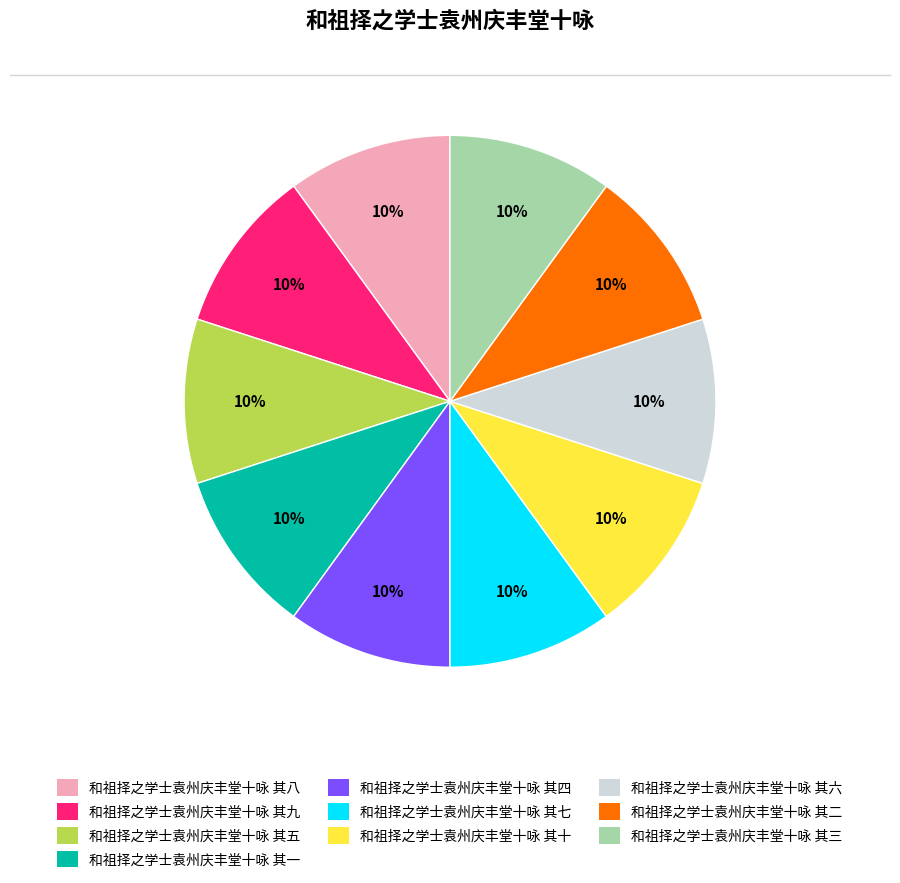

Count the number of slices in the pie.

10